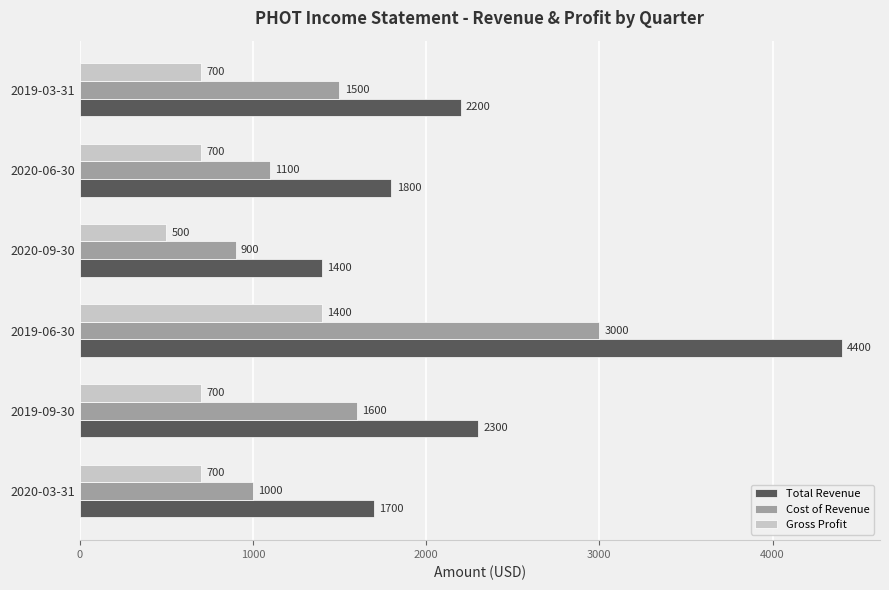

List the series in order of their overall mean, highest first.

Total Revenue, Cost of Revenue, Gross Profit